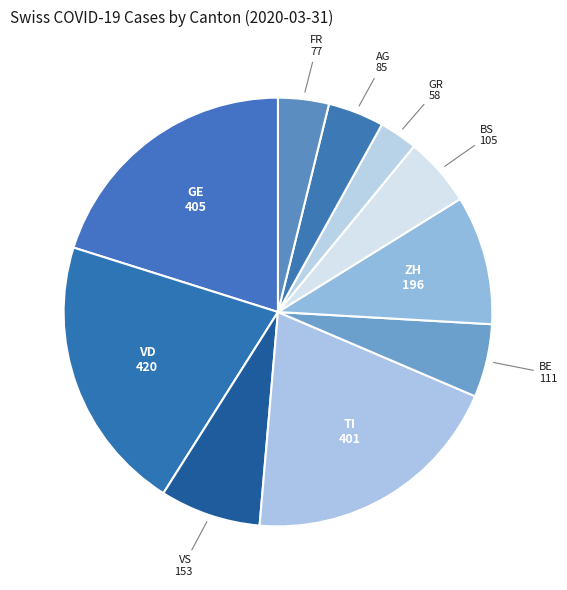

Count the number of slices in the pie.

10